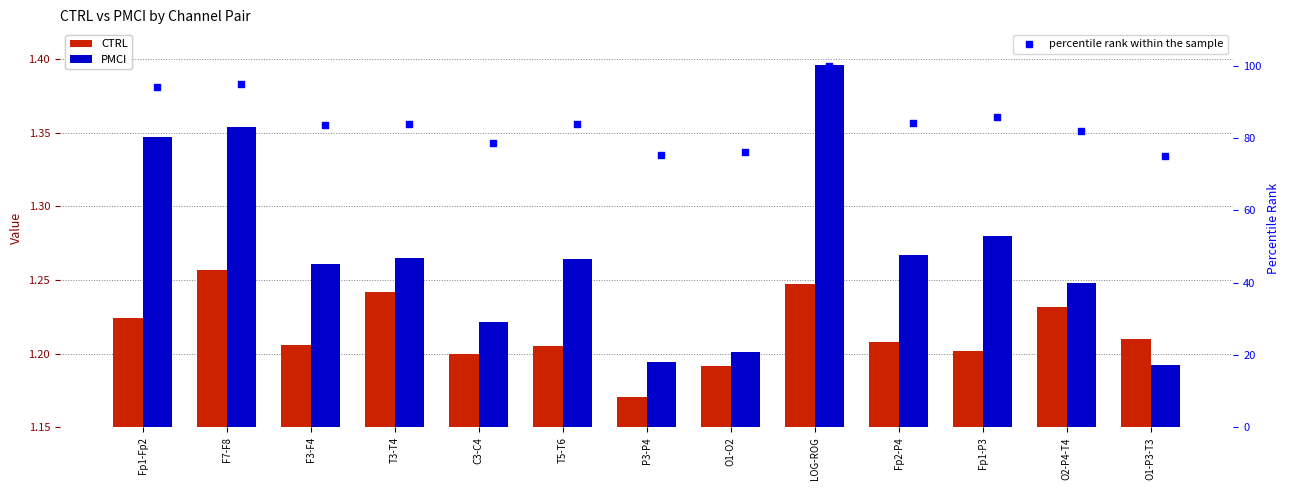

At how many categories does at least one series exceed 81?

9